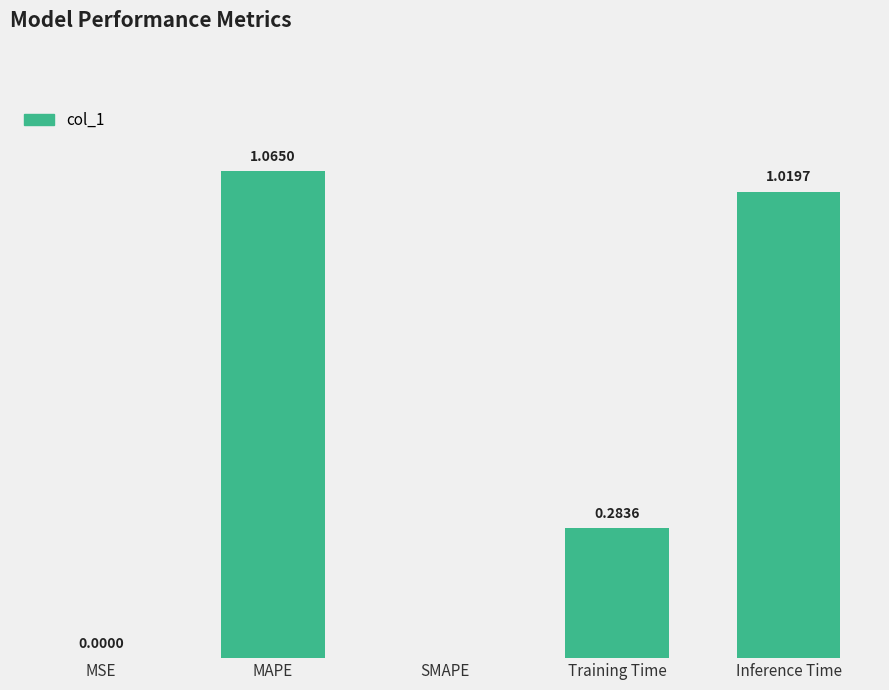

Are the bars grouped side by side (vs. stacked)?

No